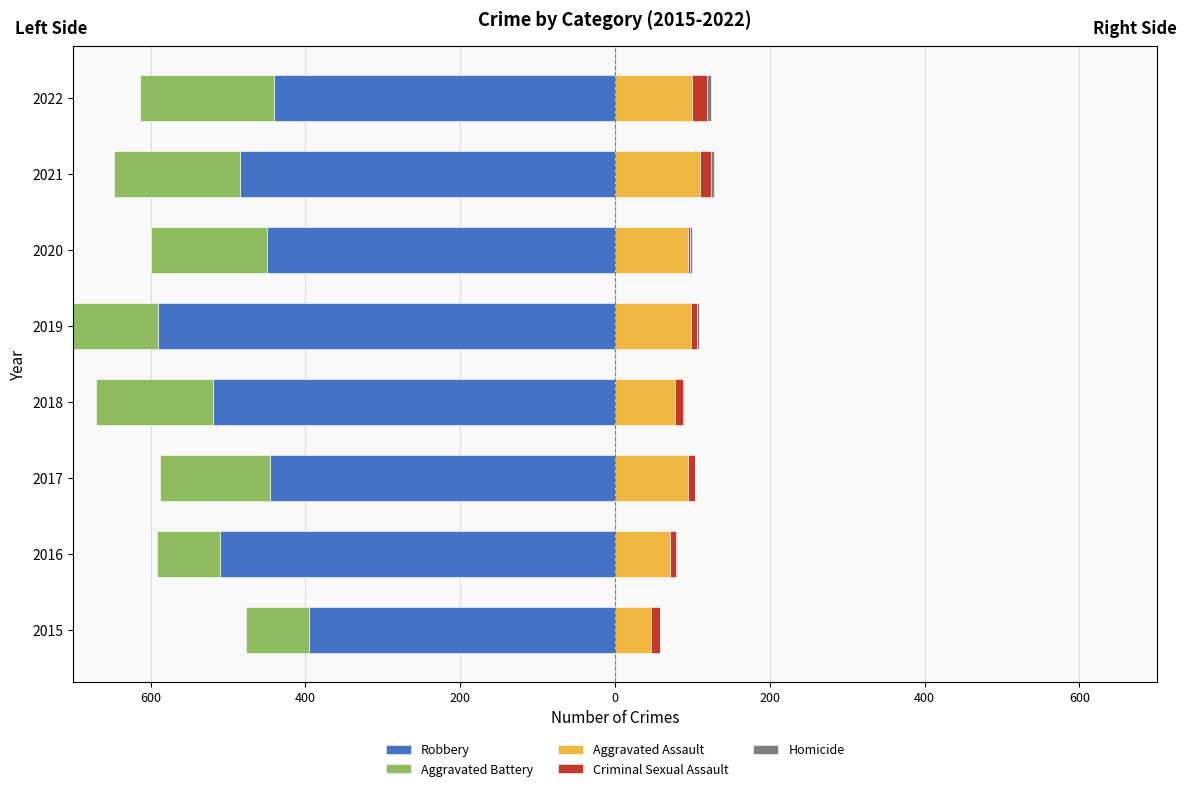

What is the sum of the Homicide values at 2016 and 2017?

2